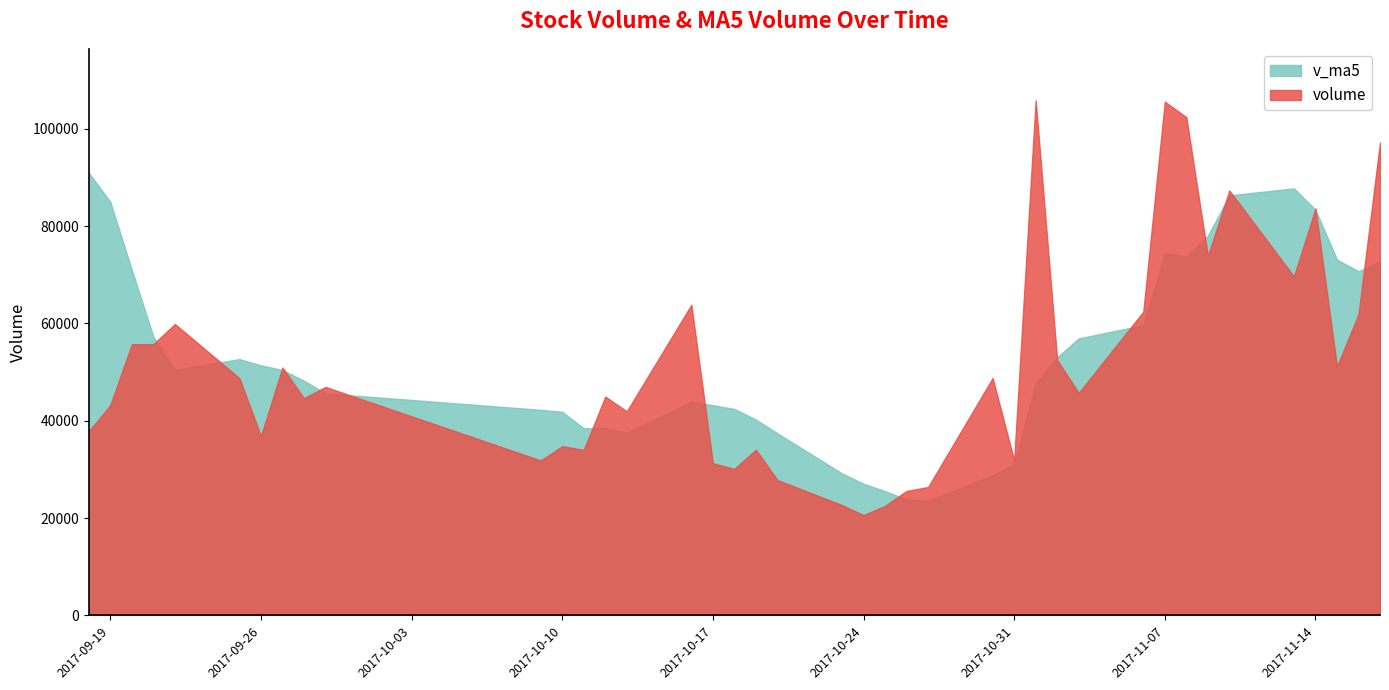

Where is volume nearest to the value 63224?

2017-10-16